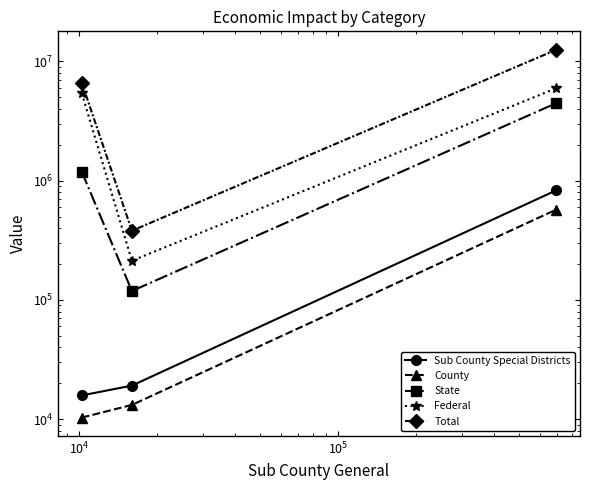

What is the difference between the maximum and minimum values in the Sub County Special Districts series?

814313.2